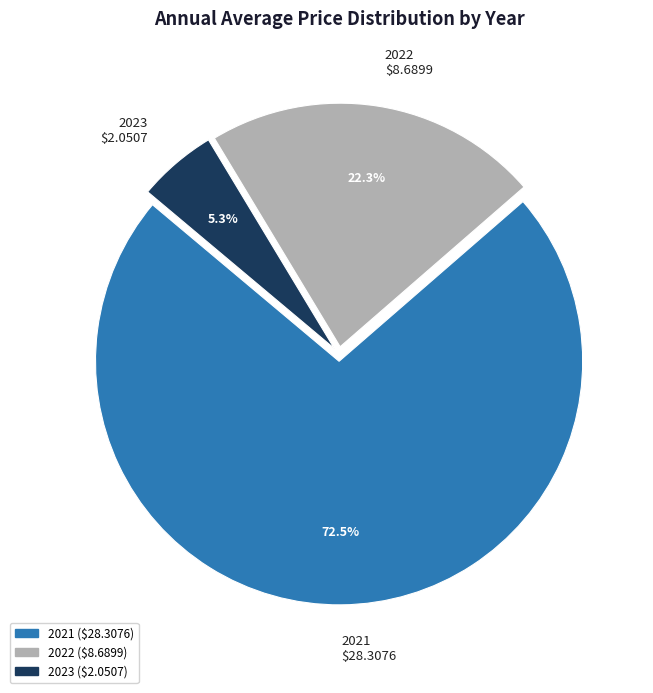

Combined, what portion of the pie is 2021 and 2023?

77.7%